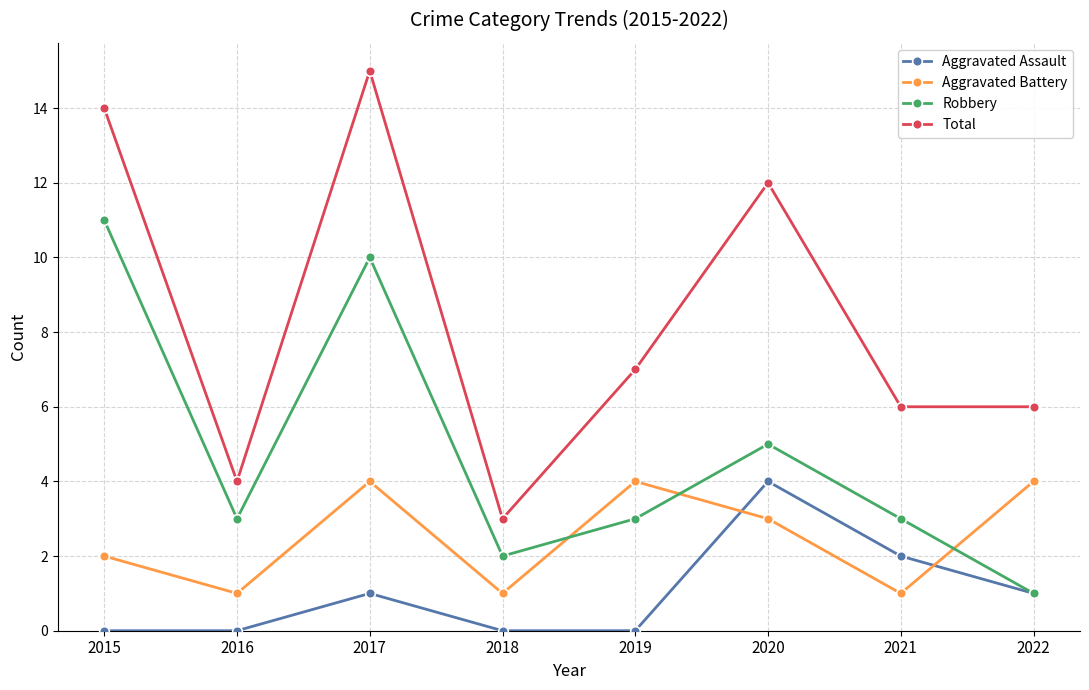

What is the greatest value displayed?

15